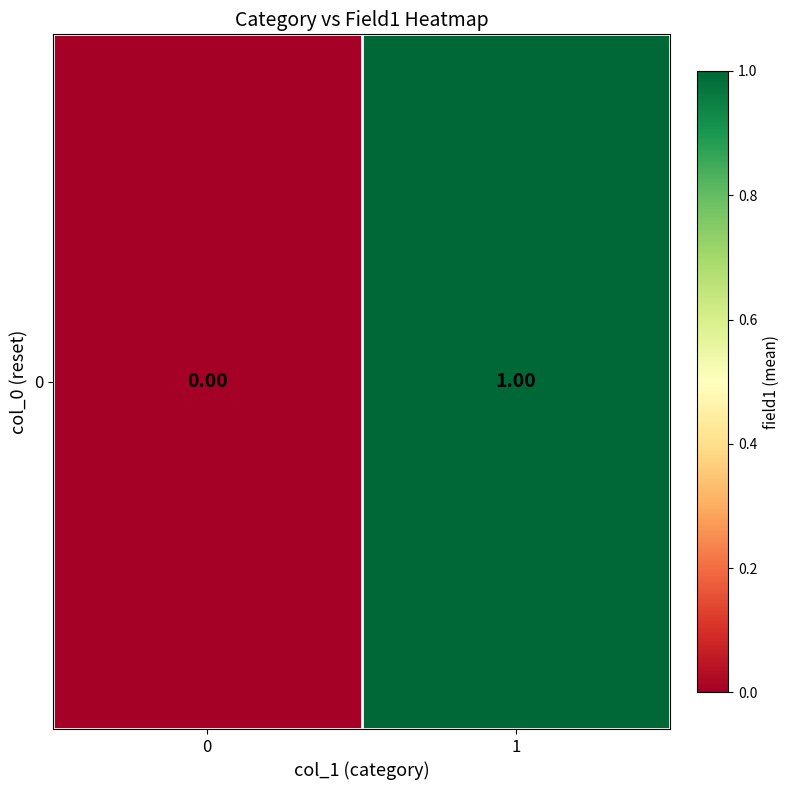

True or false: the data shows 0 at 0.

True